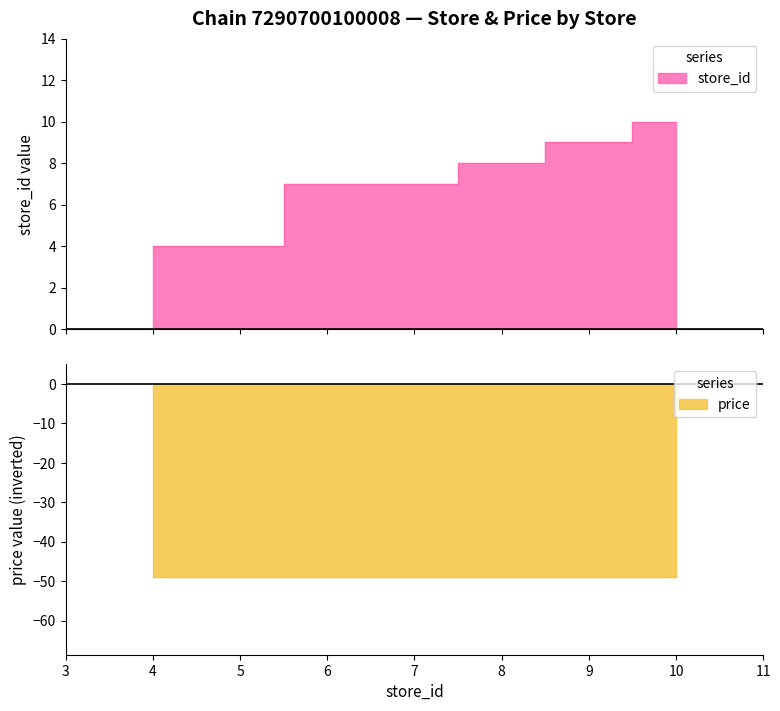

The chart shows a value of 7 at 7. True or false?

True